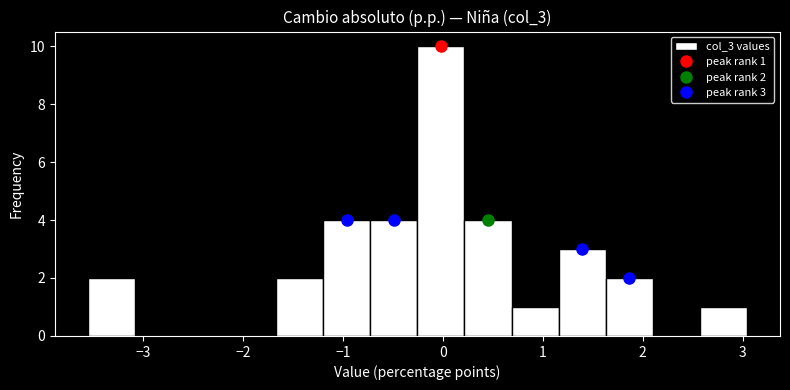

Over which range of the x-axis is the bar tallest?

-0.3 to 0.2